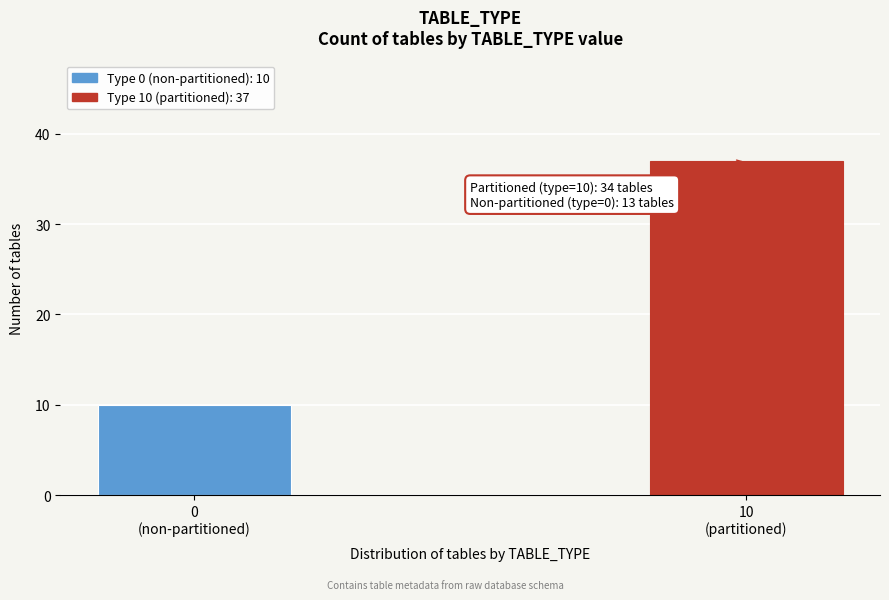

Reading right to left, list all the values displayed in this chart.

37	10